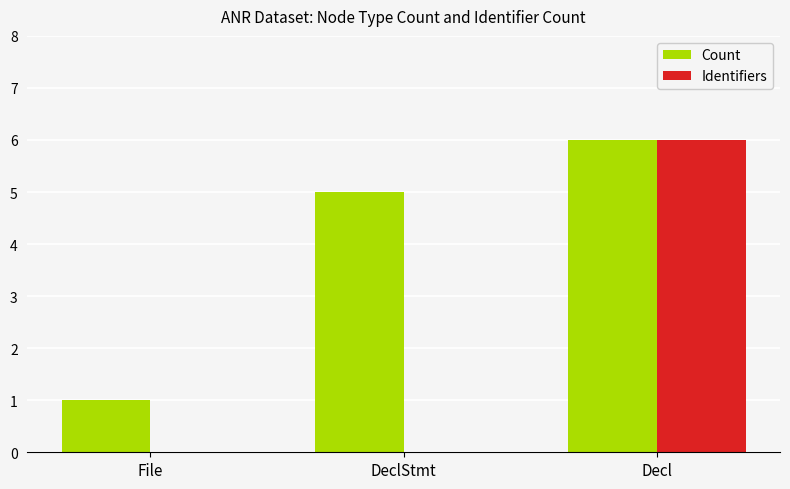

Reading right to left, list all the values displayed in this chart.

Count: 6	5	1
Identifiers: 6	0	0